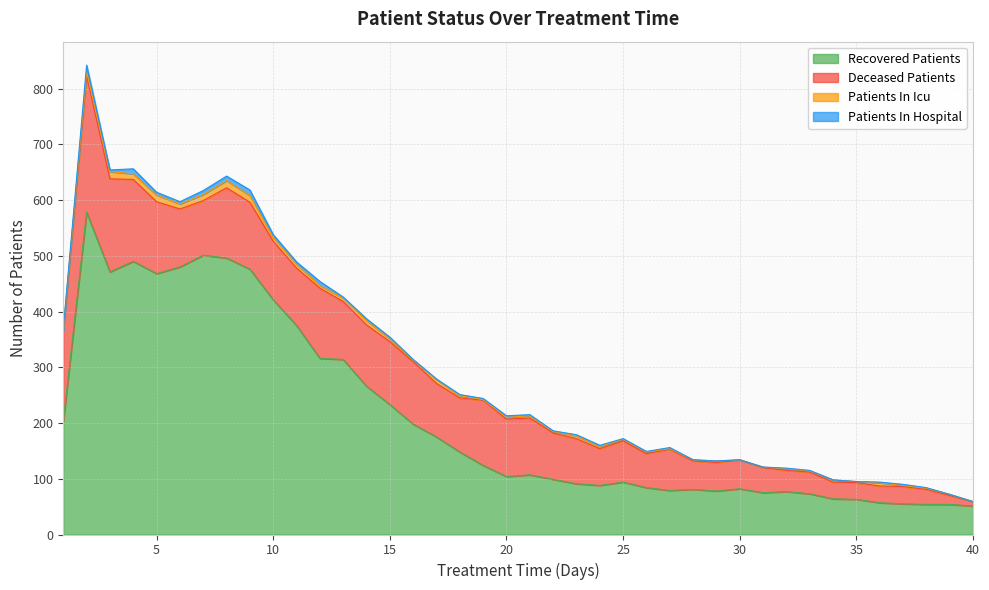

What is the sum of the recovered_patients values at 30 and 32?

159